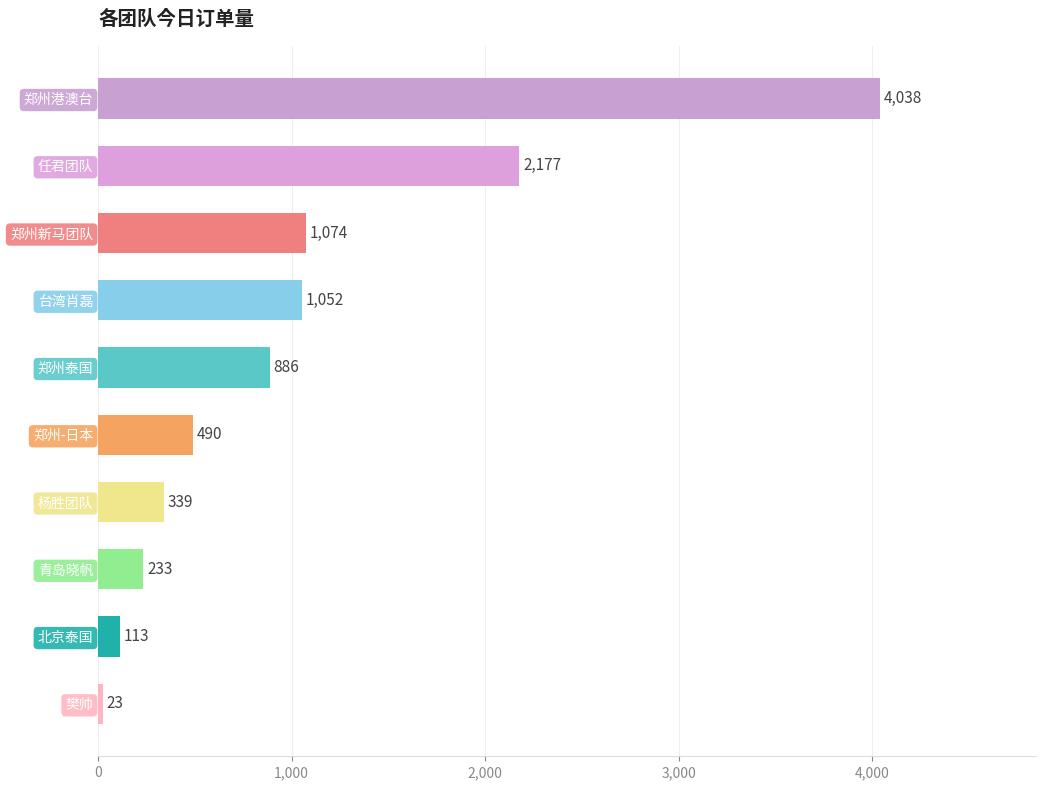

Where is the data nearest to the value 2030?

任君团队